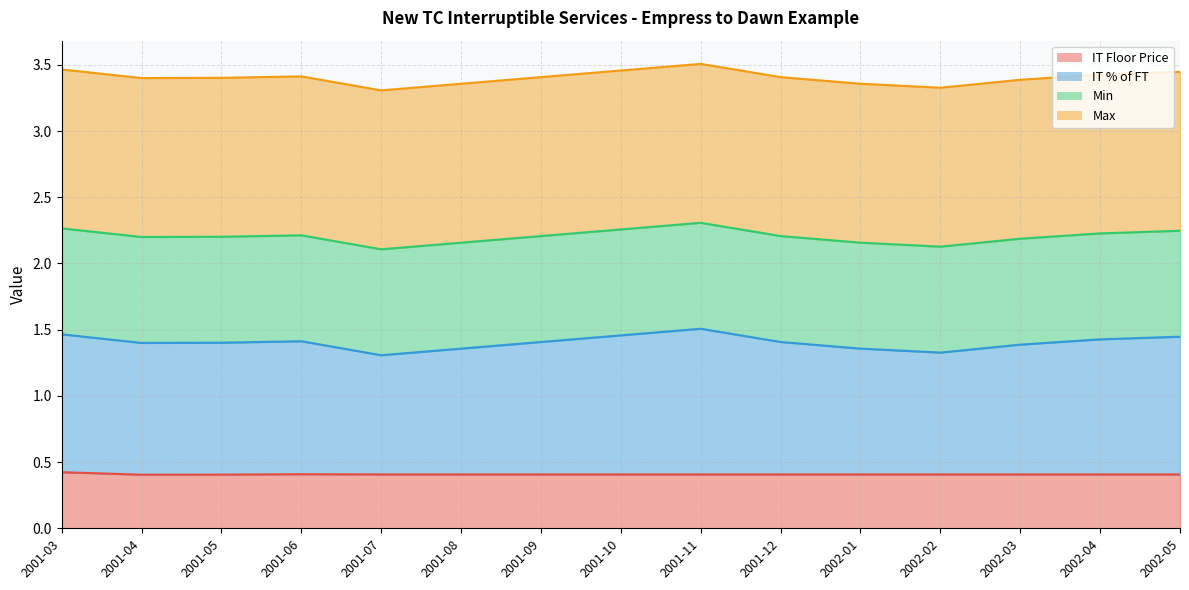

What is the label of the 2nd point from the right?

2002-04